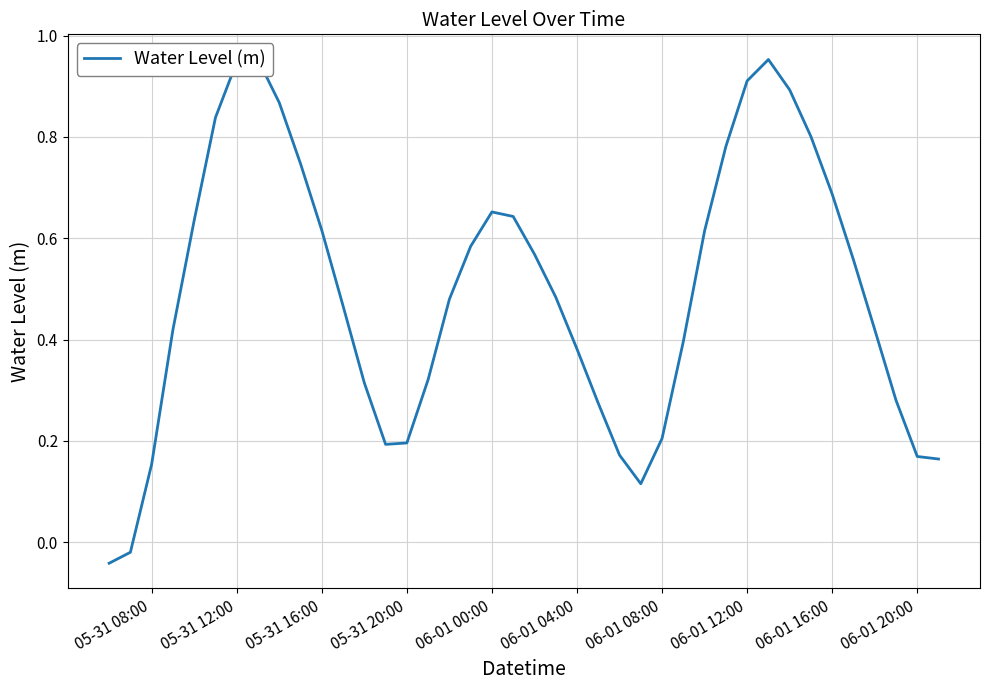

How many lines are shown in the chart?

1